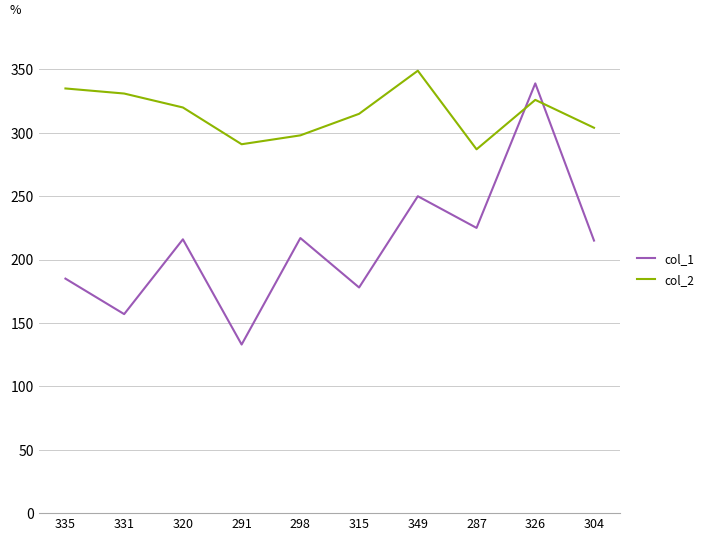

True or false: col_2 and col_1 intersect in this chart.

True